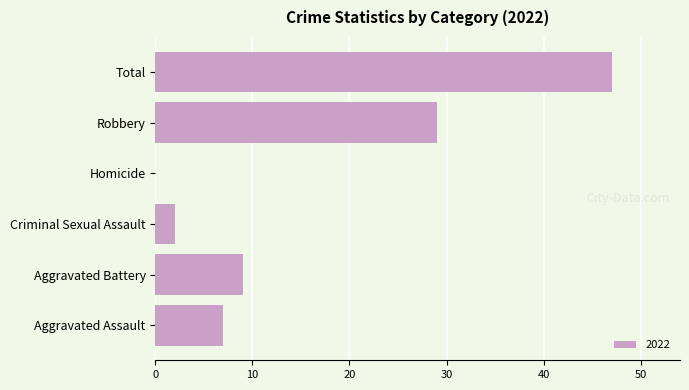

How many values are above zero?

5